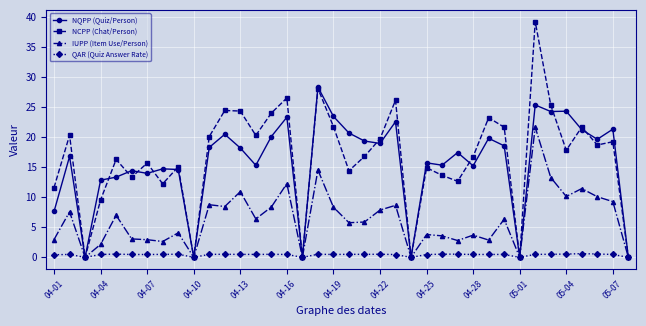

Rank the series by their maximum value, from lowest to highest.

QAR (Quiz Answer Rate), IUPP (Item Use/Person), NQPP (Quiz/Person), NCPP (Chat/Person)